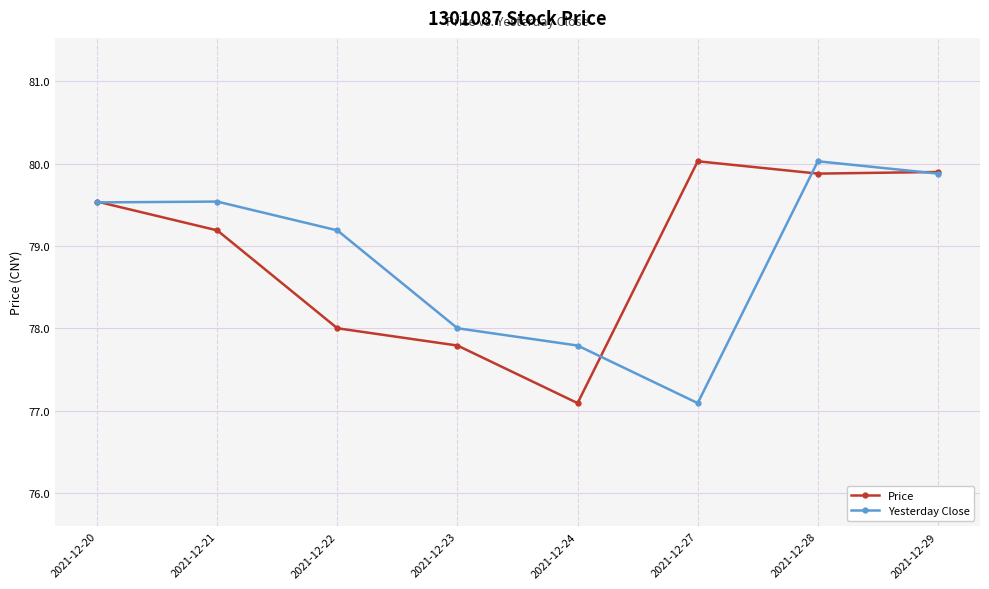

Which category has the highest value in the Yesterday Close series?

2021-12-28